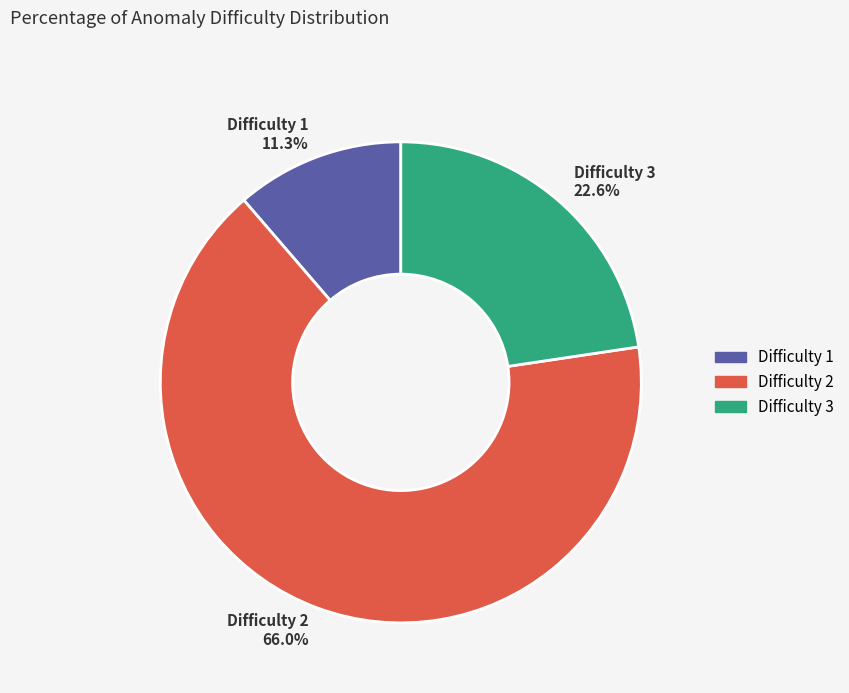

What portion of the pie excludes Difficulty 1 11.3%?

88.7%